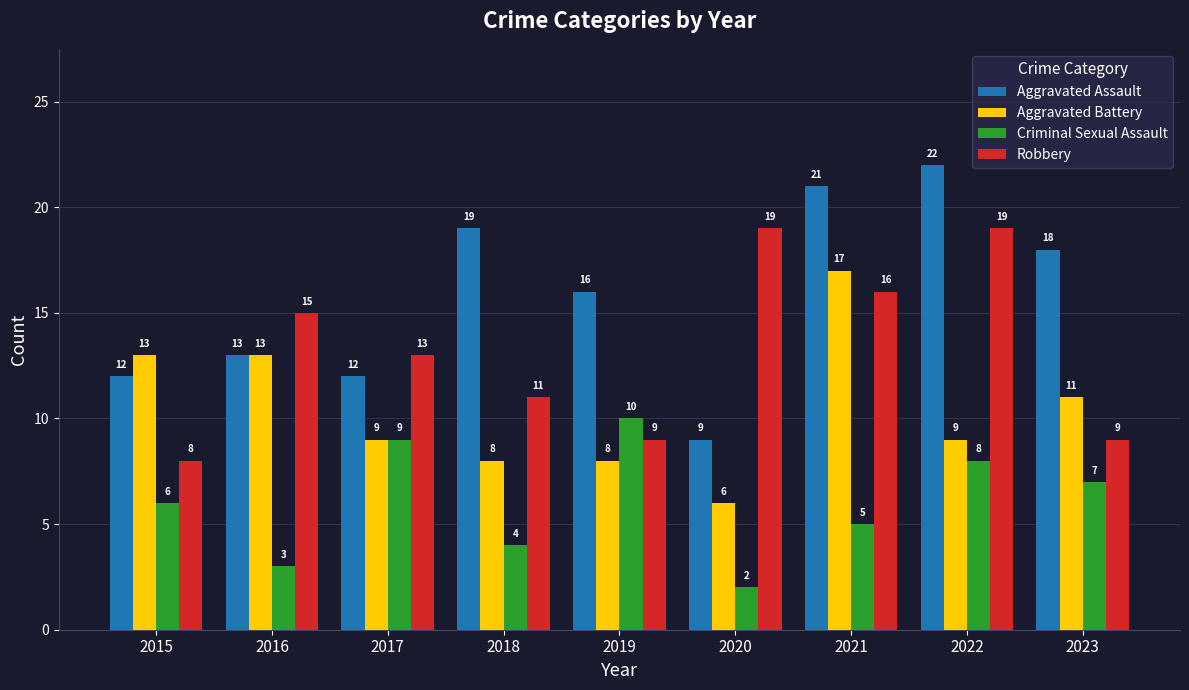

Reading right to left, extract all data points from this chart.

Aggravated Assault: 18	22	21	9	16	19	12	13	12
Aggravated Battery: 11	9	17	6	8	8	9	13	13
Criminal Sexual Assault: 7	8	5	2	10	4	9	3	6
Robbery: 9	19	16	19	9	11	13	15	8